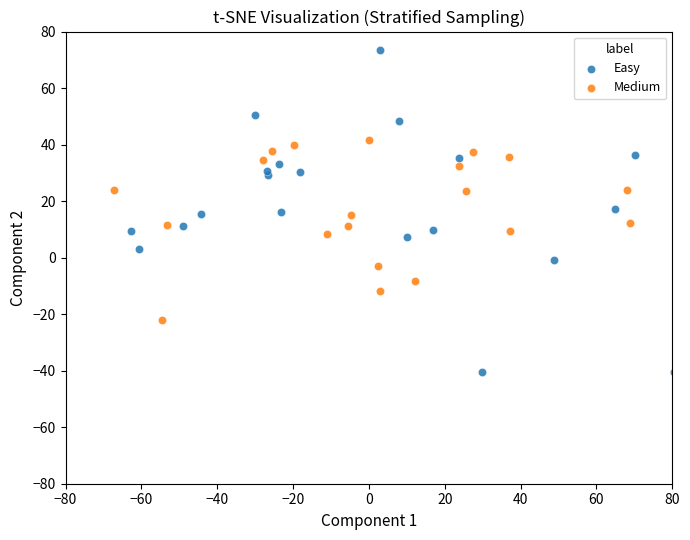

Which series contains the lowest Y value?

Easy